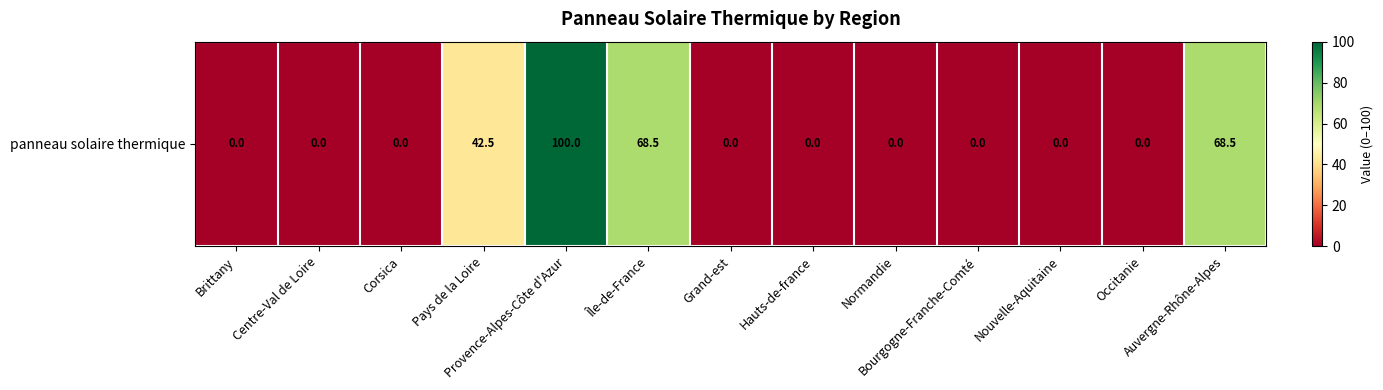

Rank the categories by value from highest to lowest.

Provence-Alpes-Côte d'Azur, Île-de-France, Auvergne-Rhône-Alpes, Pays de la Loire, Brittany, Centre-Val de Loire, Corsica, Grand-est, Hauts-de-france, Normandie, Bourgogne-Franche-Comté, Nouvelle-Aquitaine, Occitanie